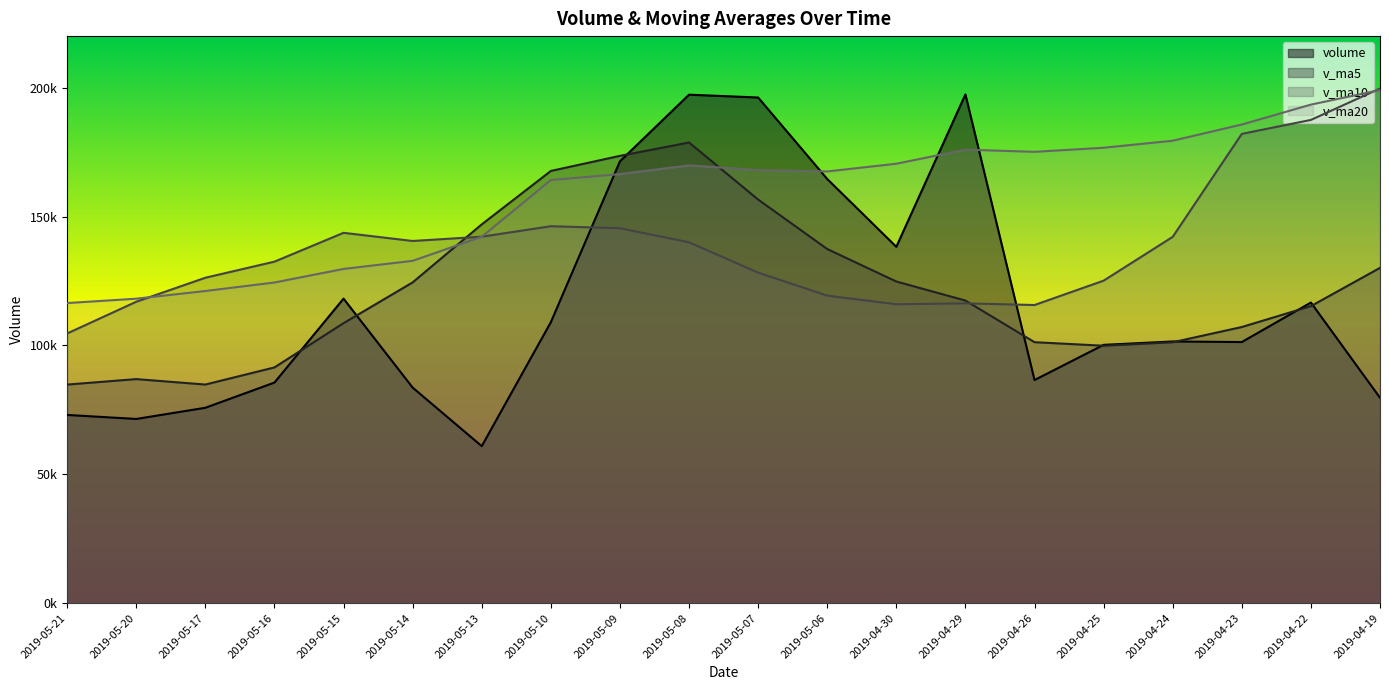

Does the chart have visible grid lines?

No